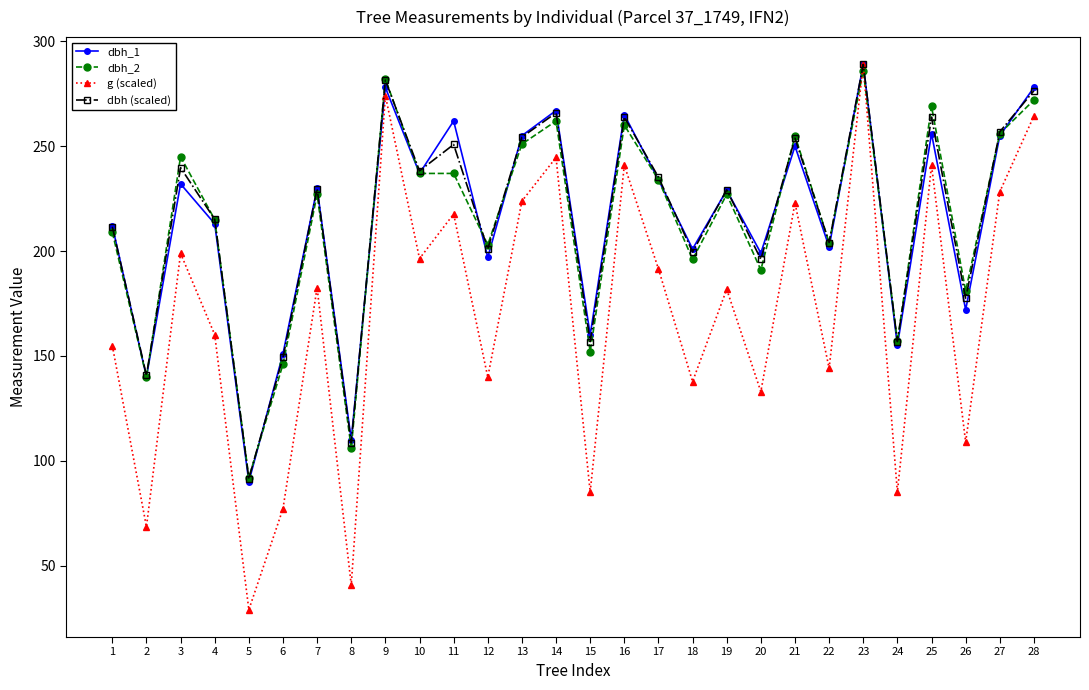

True or false: g (scaled) has more than 2 interior local peaks.

True